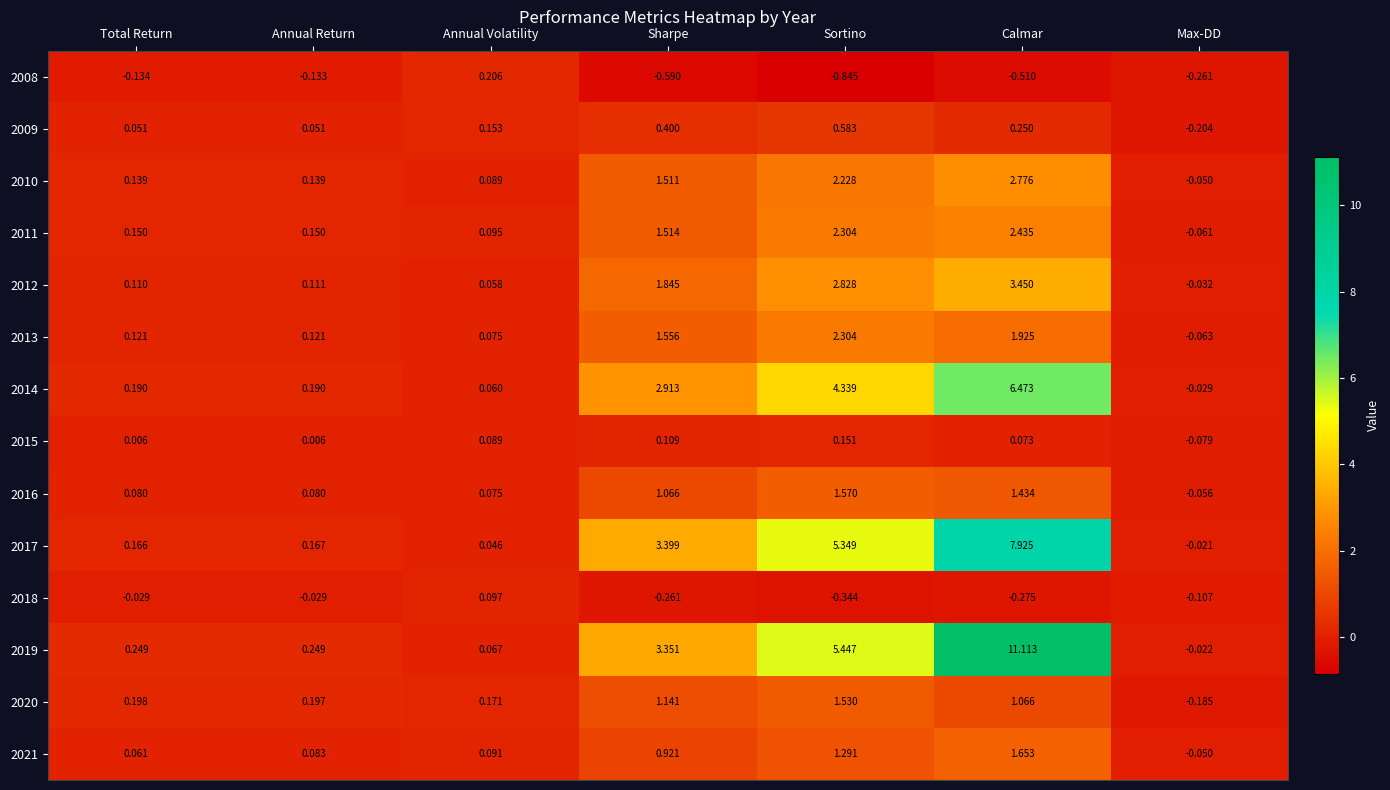

Rank the categories by 2021 value from highest to lowest.

Calmar, Sortino, Sharpe, Annual Volatility, Annual Return, Total Return, Max-DD